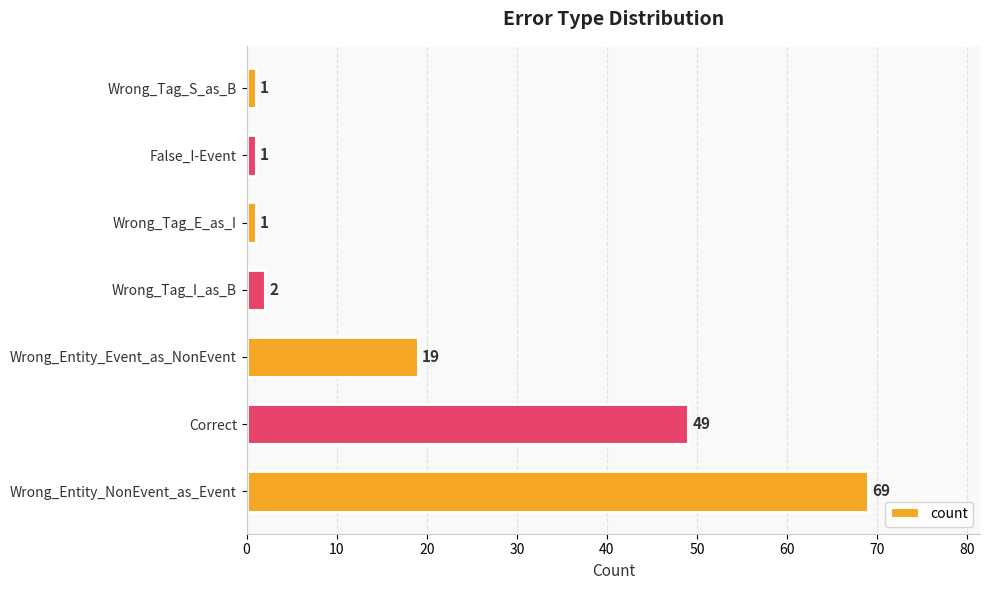

The chart shows a value of 19 at Wrong_Entity_Event_as_NonEvent. True or false?

True